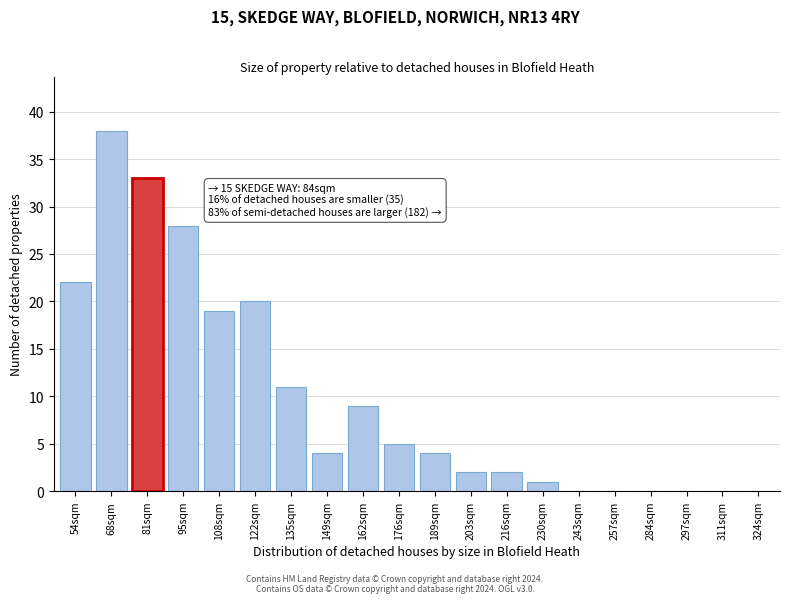

Reading left to right, what are all the values shown in this chart?

54sqm=22	68sqm=38	81sqm=33	95sqm=28	108sqm=19	122sqm=20	135sqm=11	149sqm=4	162sqm=9	176sqm=5	189sqm=4	203sqm=2	216sqm=2	230sqm=1	243sqm=0	257sqm=0	284sqm=0	297sqm=0	311sqm=0	324sqm=0